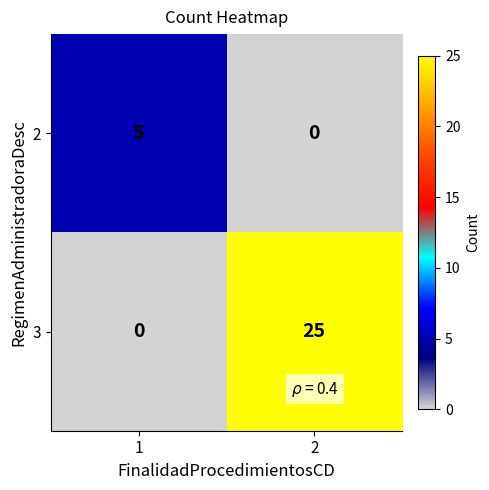

Reading right to left, extract all data points from this chart.

2: 0	5
3: 25	0